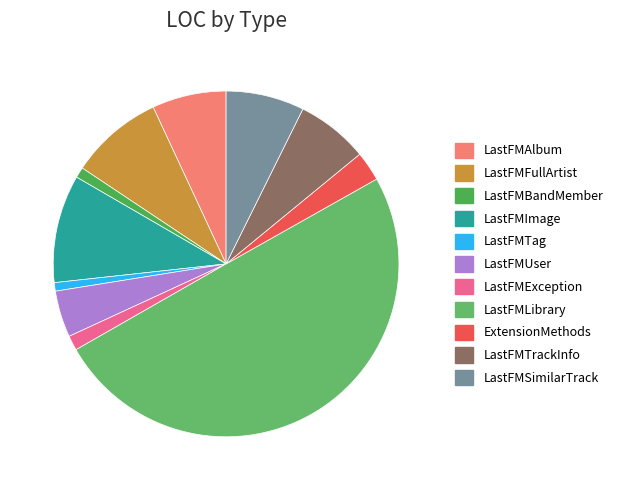

Does LastFMSimilarTrack account for over 50% of the chart?

No